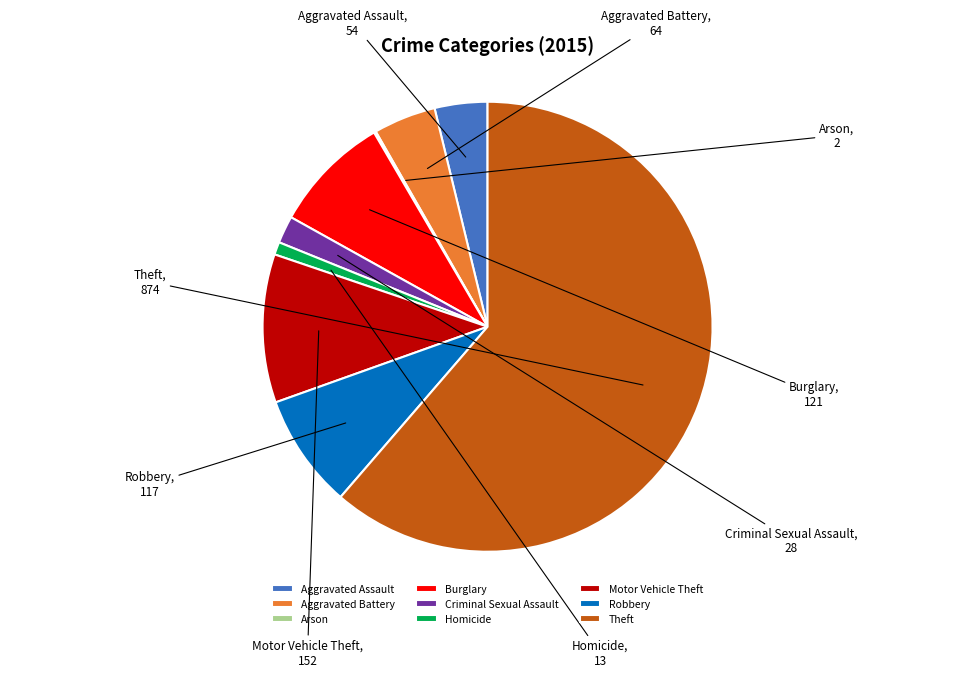

Which category accounts for the majority?

Theft